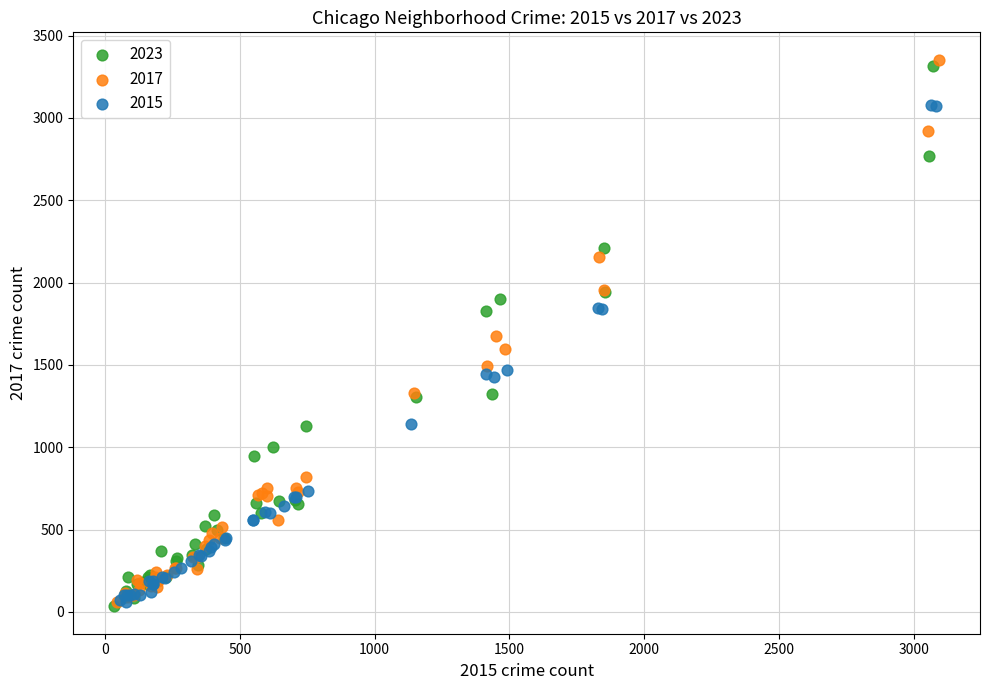

Which series has the largest Y range (max minus min)?

2017